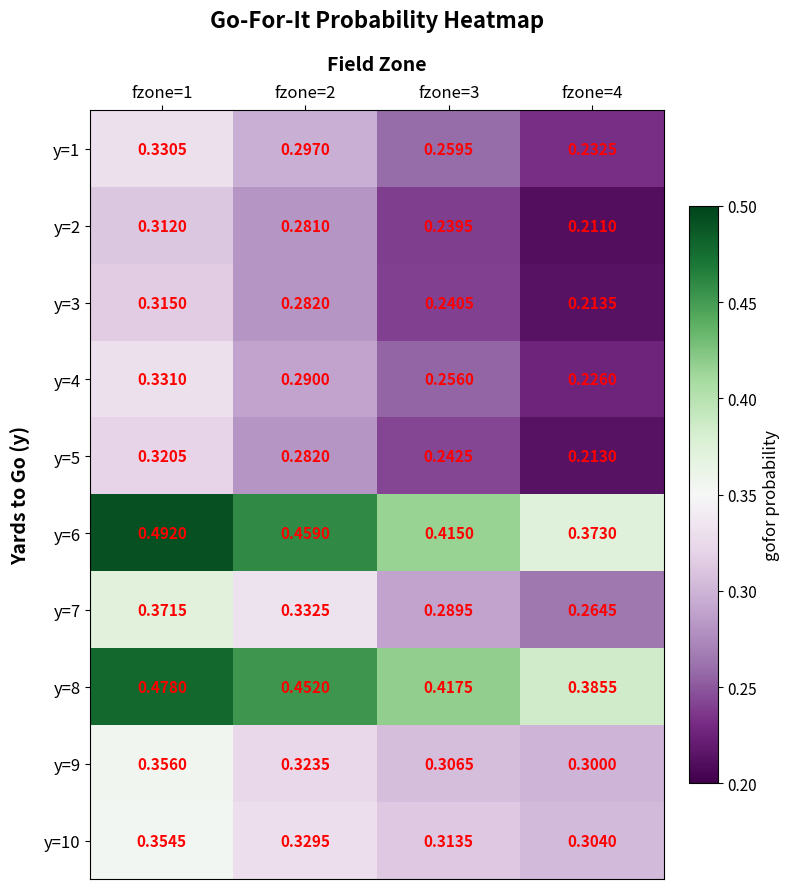

Is the value of y=5 at fzone=2 greater than the value of y=10 at fzone=3?

No